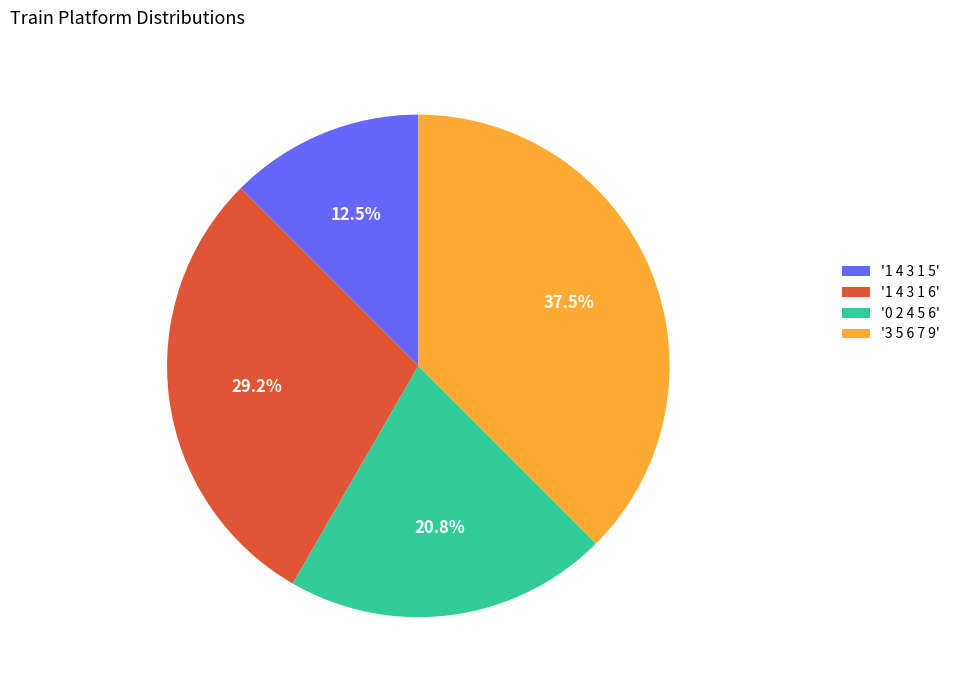

Approximately how many times larger is the value at '0 2 4 5 6' compared to '3 5 6 7 9'?

0.6